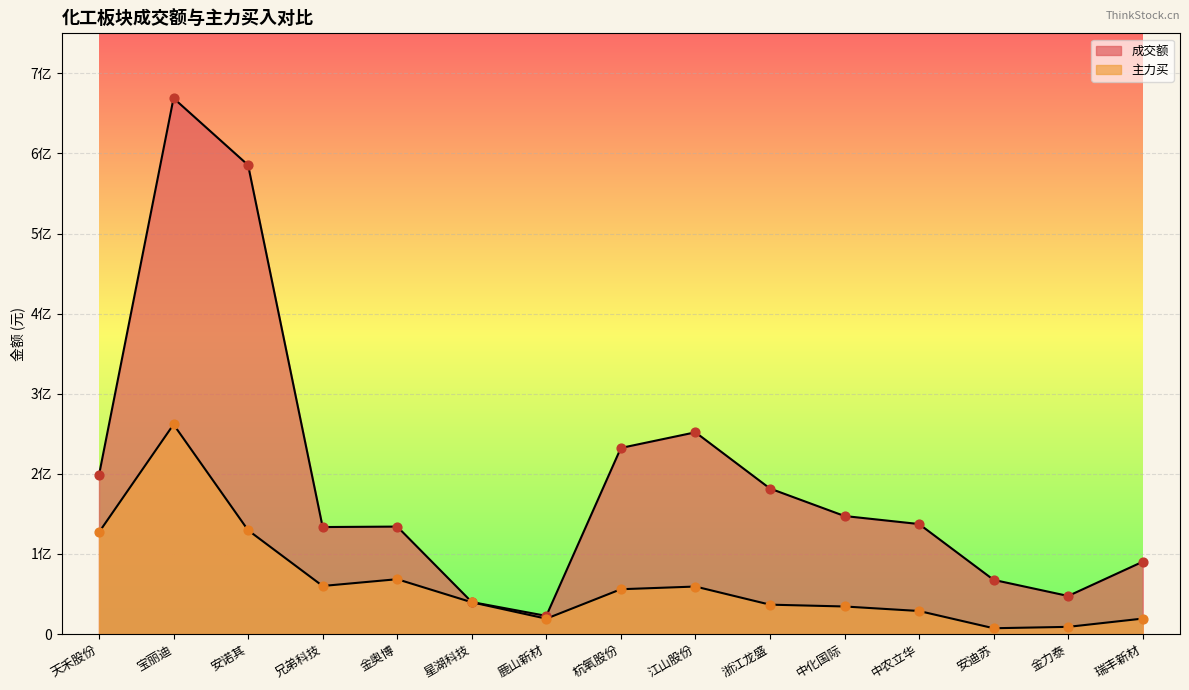

Which series has the largest total across all categories?

成交额